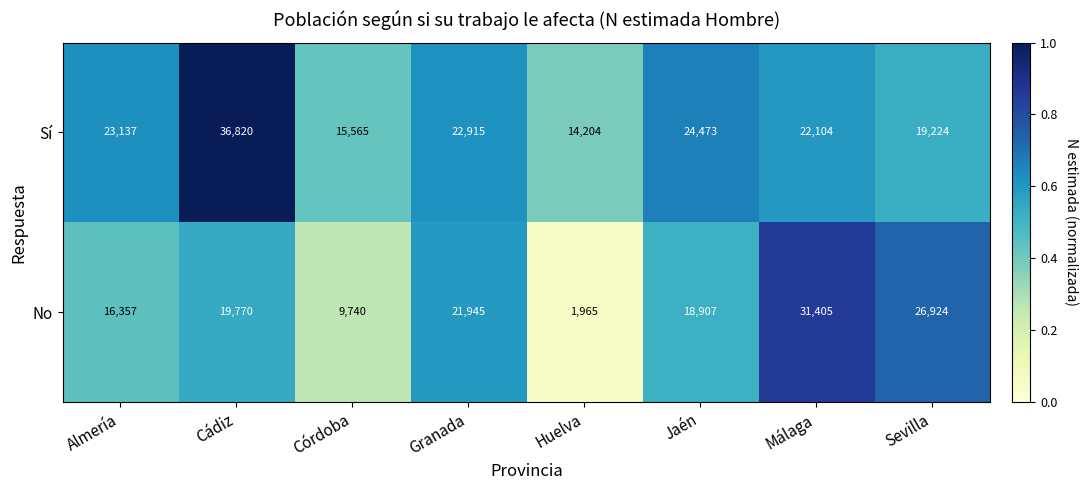

The Sí series shows 9115 at Málaga. True or false?

False